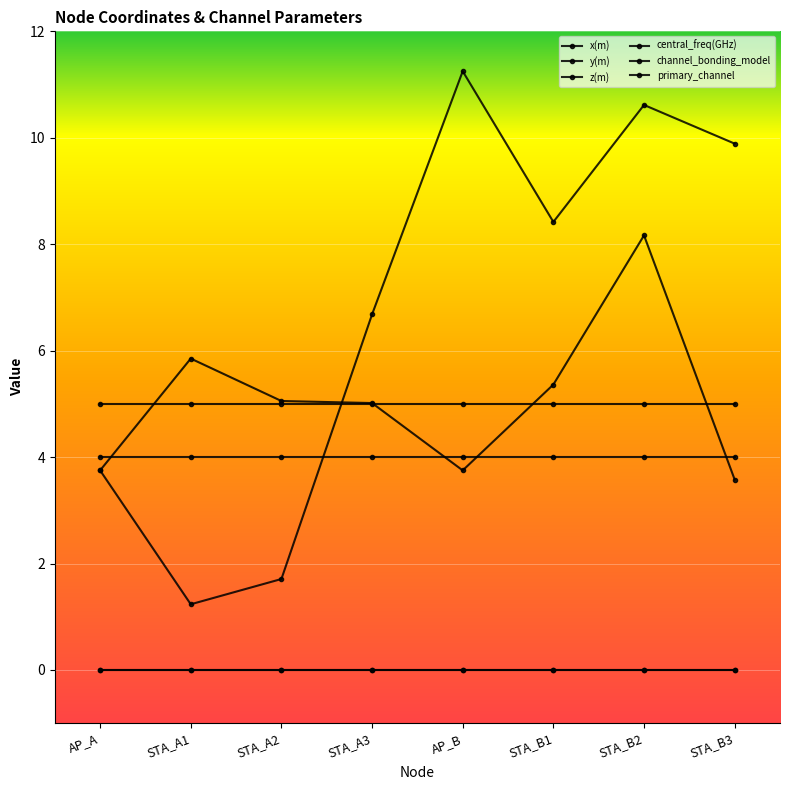

Is this an area chart (filled region under the line)?

No